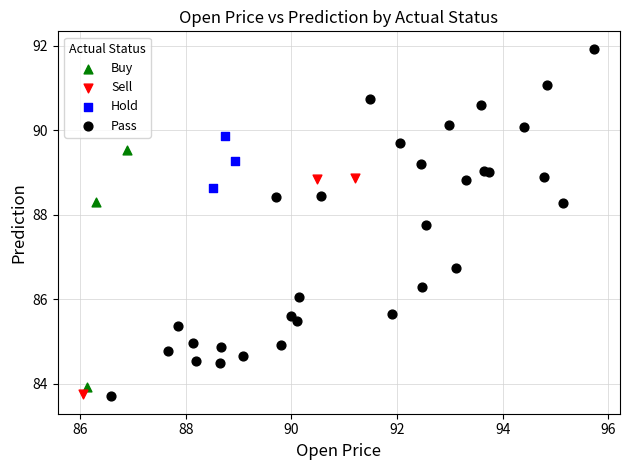

What are all the series names shown in the legend?

Buy, Sell, Hold, Pass